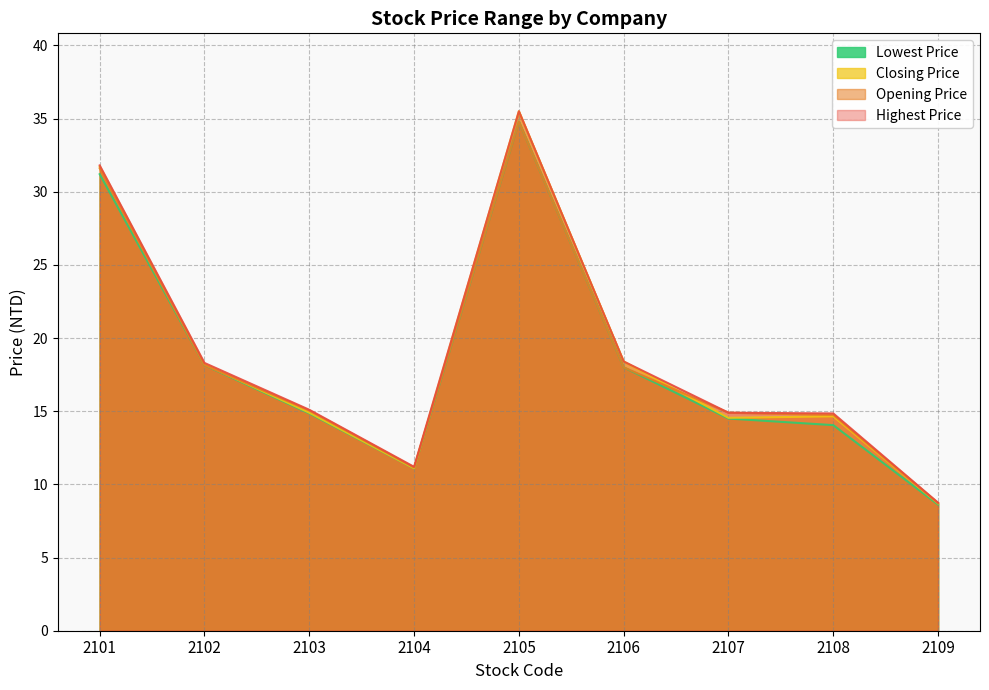

How many interior local valleys does the Highest Price series have?

1